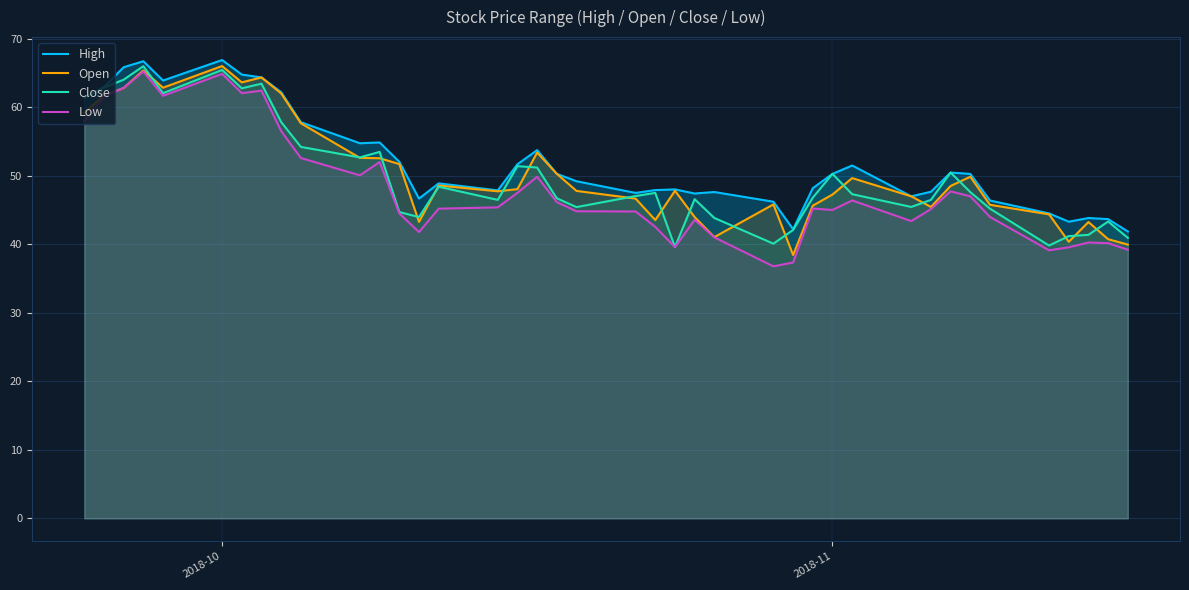

True or false: High and Low intersect in this chart.

False